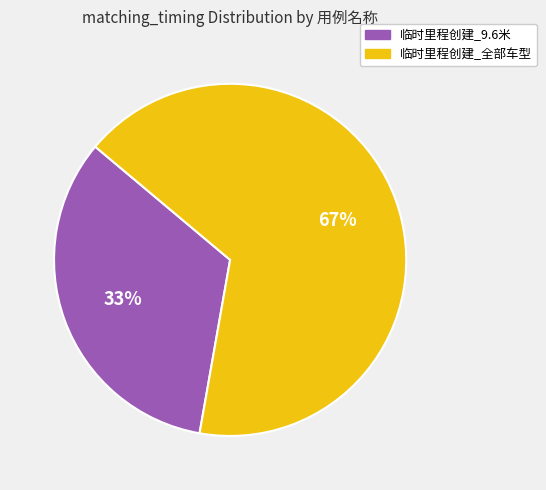

The 临时里程创建_9.6米 slice represents 33% of the pie. True or false?

True